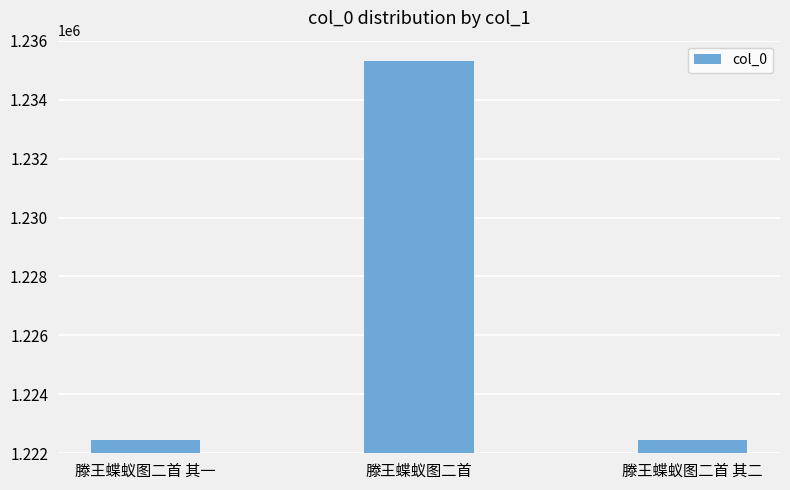

The value at 滕王蝶蚁图二首 其一 is 409315. True or false?

False